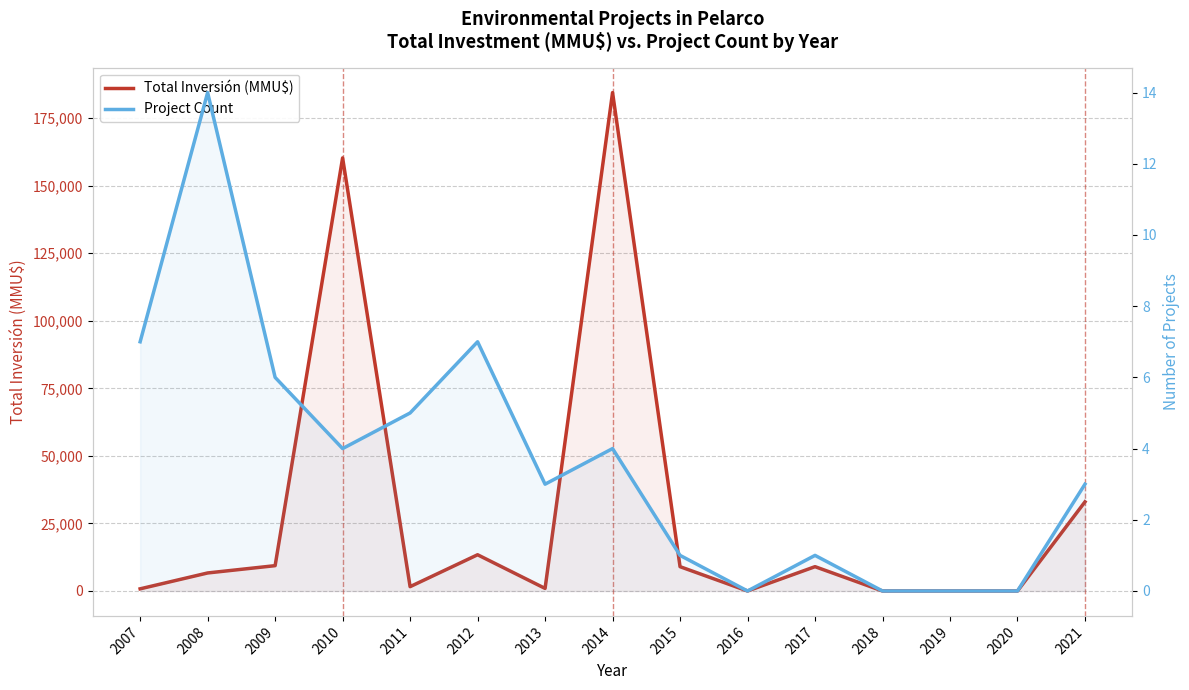

At 2016, list the series in order from smallest to largest.

Total Inversión (MMU$), Project Count